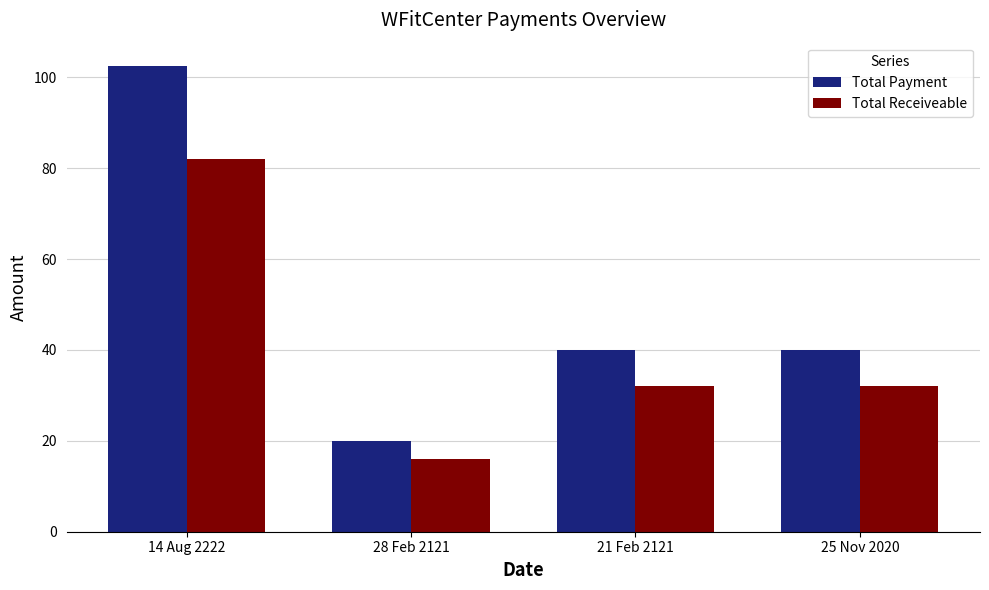

What is the maximum value for Total Payment?

102.5